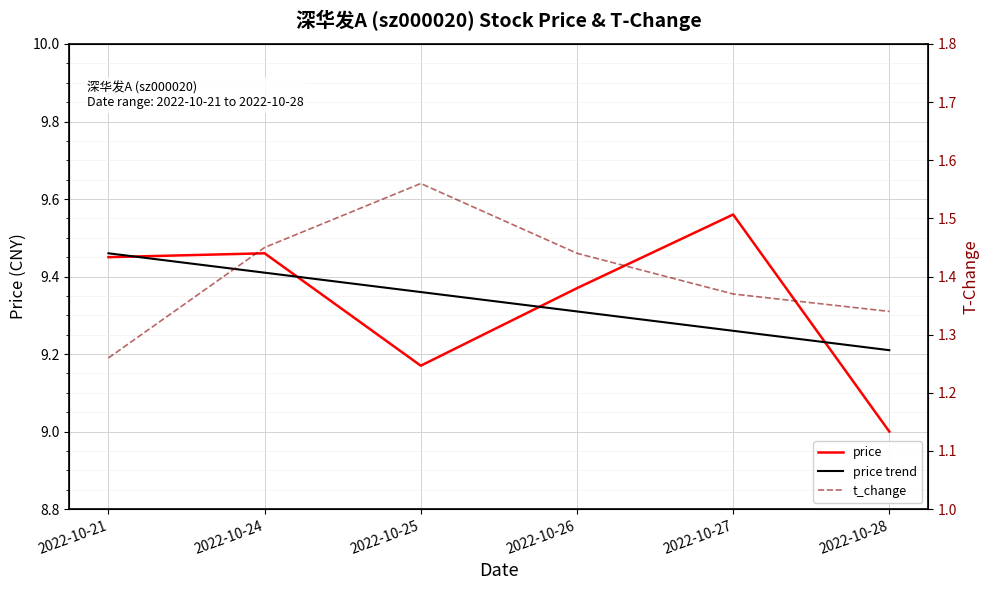

What is the value of the t_change point at the 4th from the left?

1.4